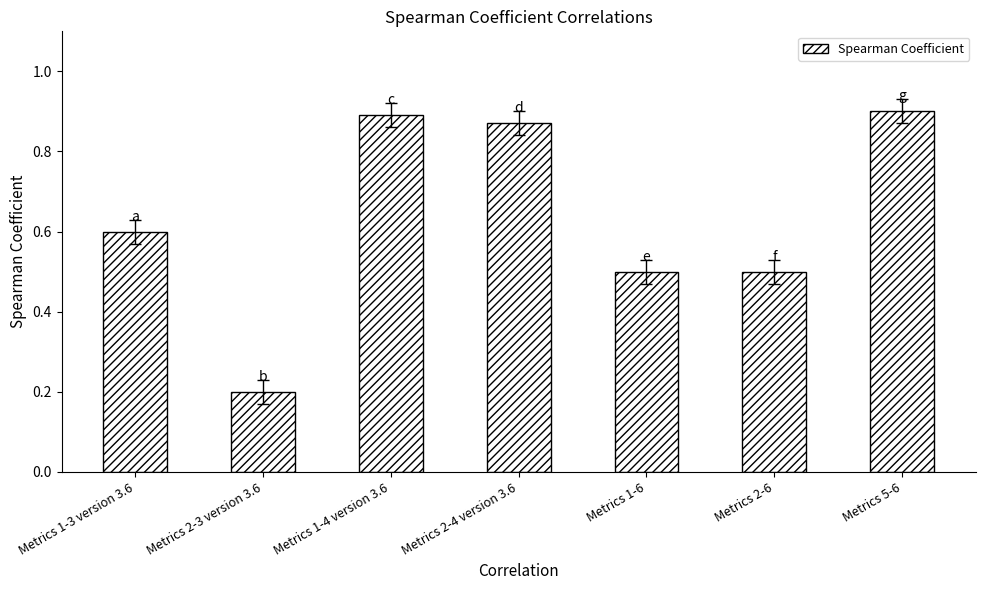

What is the label of the 1st bar from the right?

Metrics 5-6